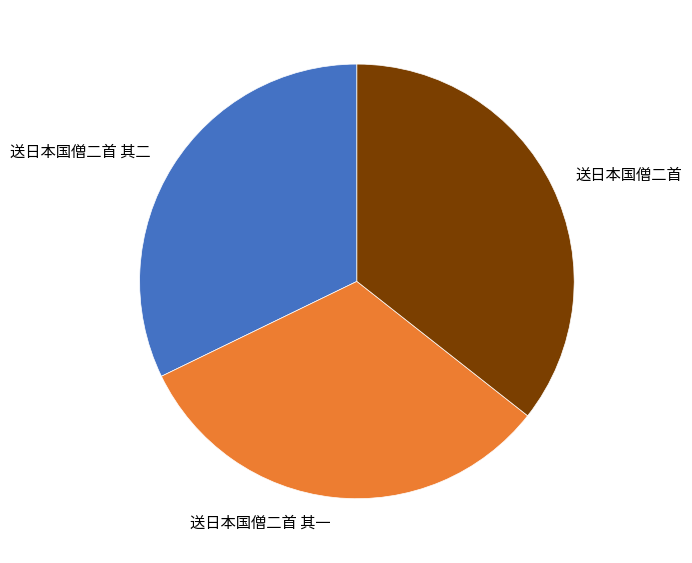

Combined, do 送日本国僧二首 其二 and 送日本国僧二首 其一 account for over 50%?

Yes